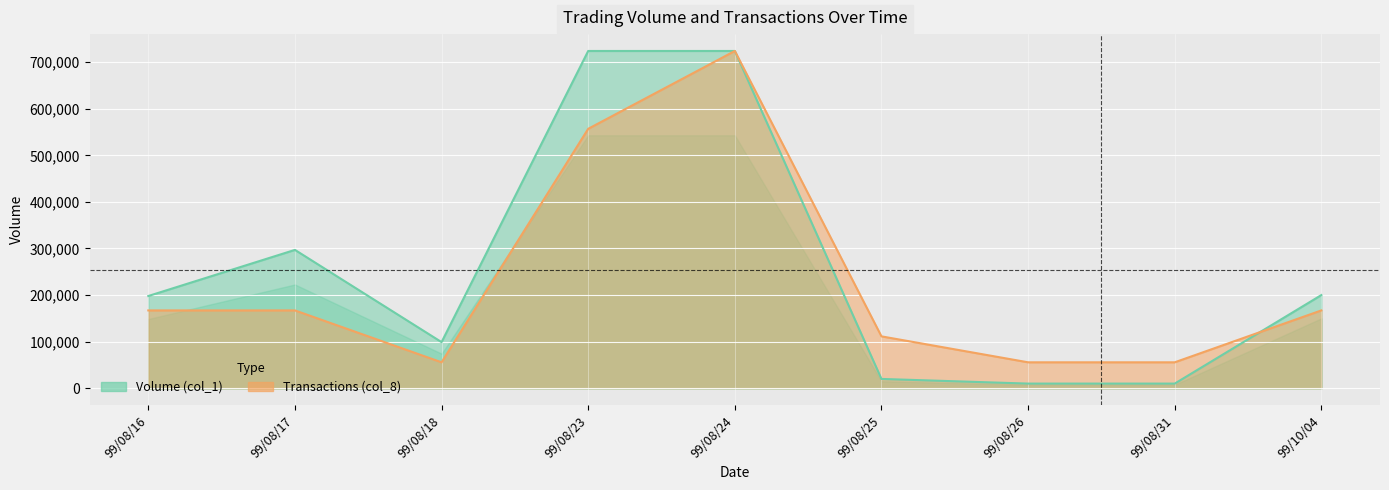

Reading right to left, extract all data points from this chart.

Volume (col_1): 200000.0	10000.0	10000.0	20000.0	724000.0	724000.0	99000.0	297000.0	198000.0
Transactions (col_8): 167076.9	55692.3	55692.3	111384.6	724000.0	556923.1	55692.3	167076.9	167076.9